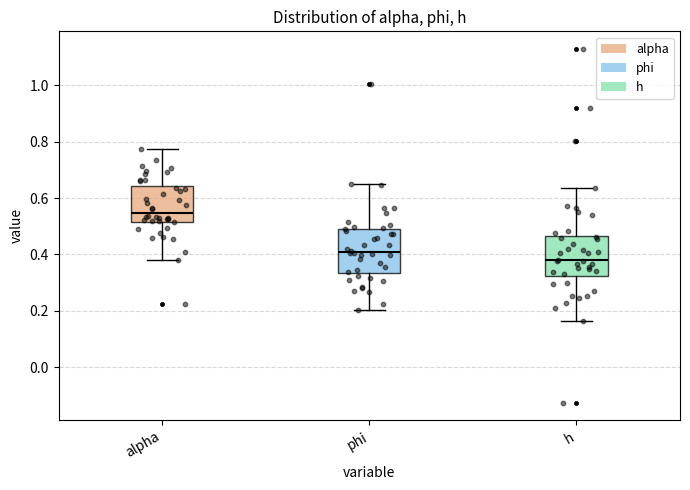

Reading left to right, read every box against the y-axis: the position of its median line, the range the box covers, and the ends of its whiskers. The values are not printed on the chart, so give them approximately, as read against the axis.

alpha: median 0.54, box 0.52 to 0.64, whiskers 0.38 to 0.78
phi: median 0.40, box 0.34 to 0.50, whiskers 0.20 to 0.66
h: median 0.38, box 0.32 to 0.46, whiskers 0.16 to 0.64